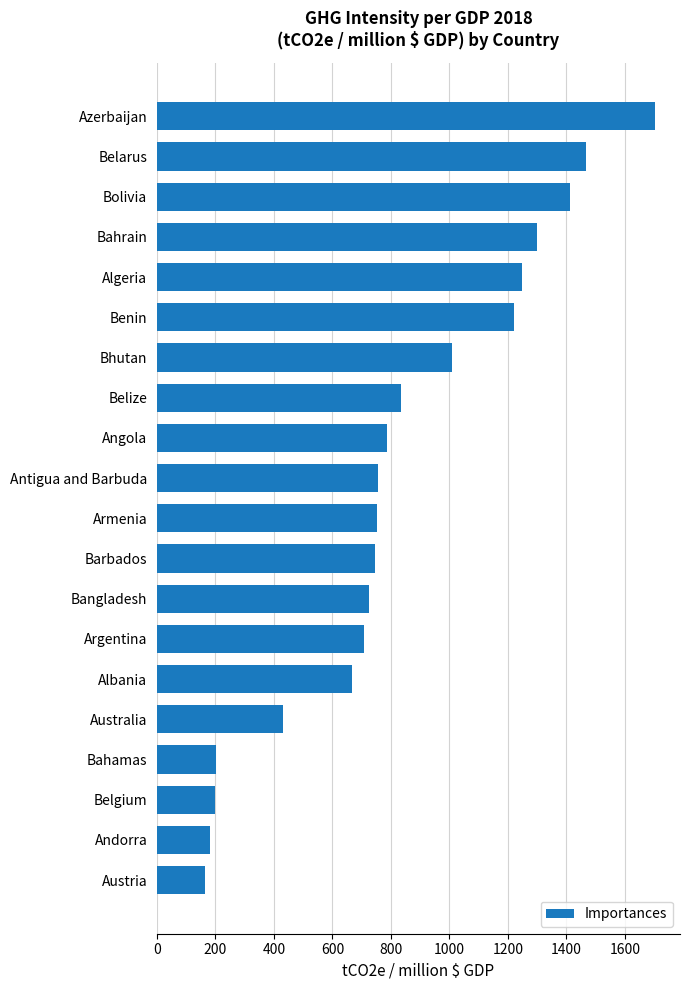

Count the number of categories in the chart.

20